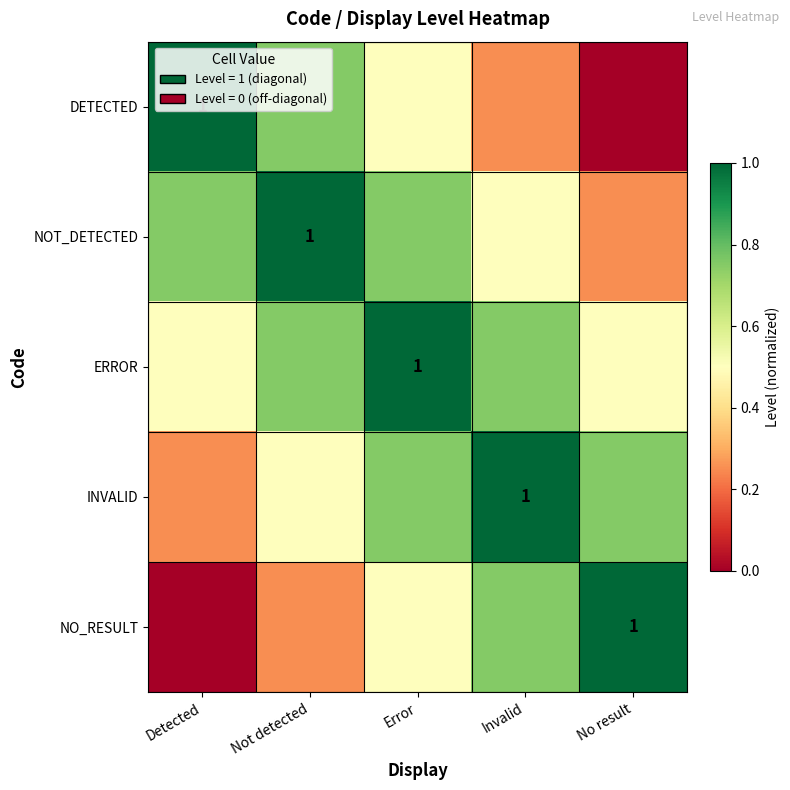

What is the average value of the INVALID series?

0.7